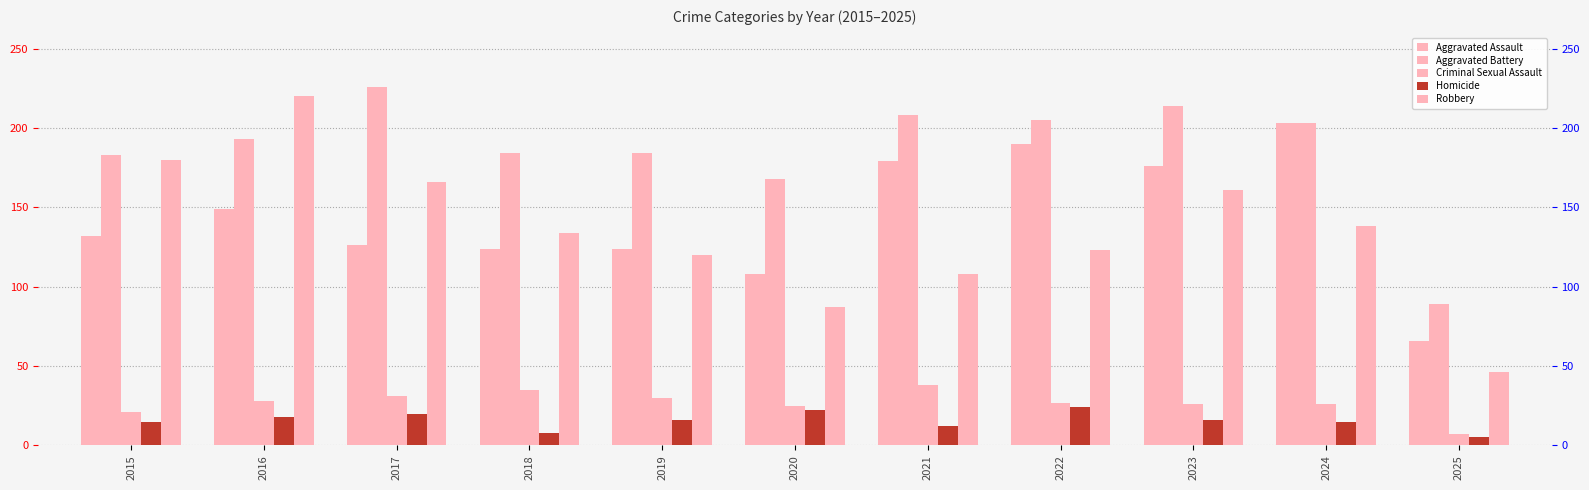

Rank the series by their maximum value, from lowest to highest.

Homicide, Criminal Sexual Assault, Aggravated Assault, Robbery, Aggravated Battery